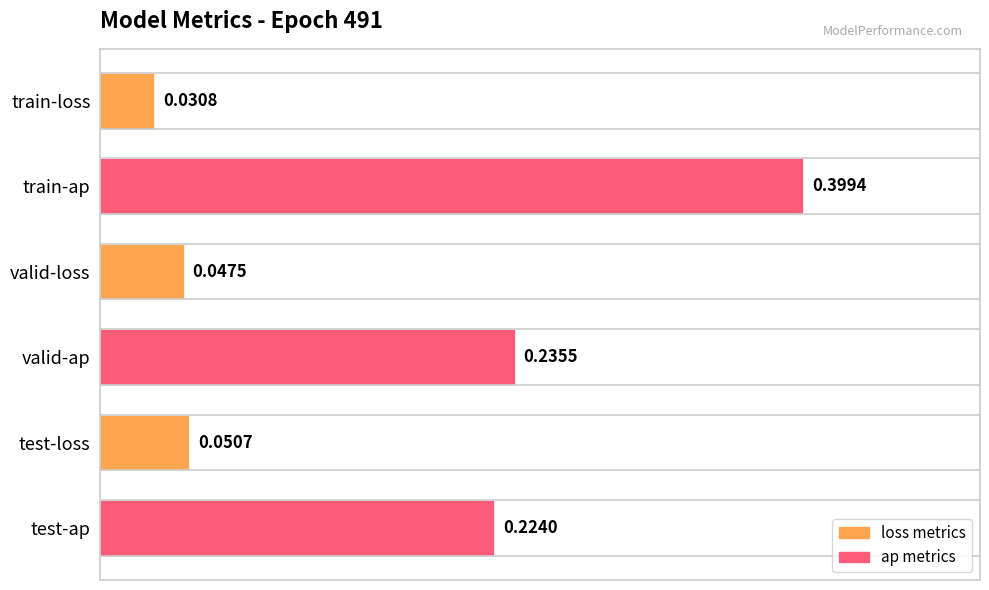

What is the sum of all values?

1.0